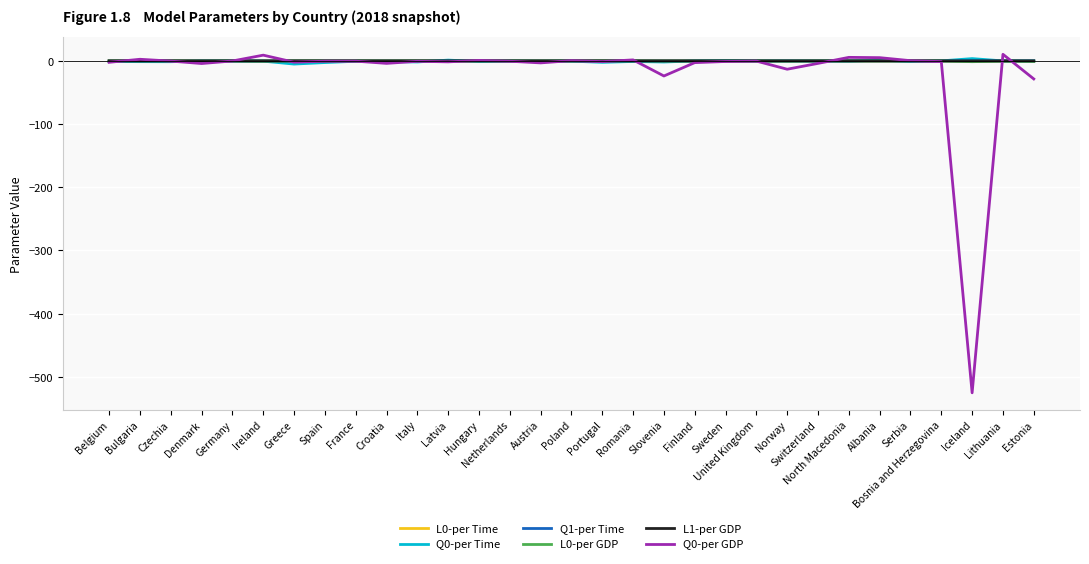

What is the minimum value shown in the chart?

-525.2